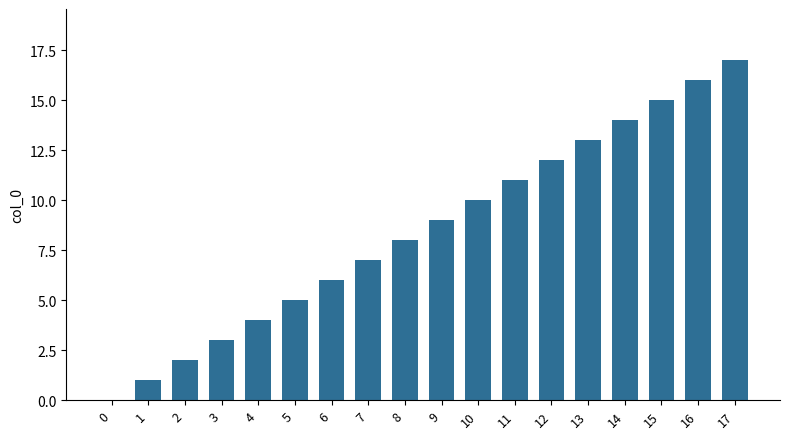

Which has a higher value, 5 or 8?

8